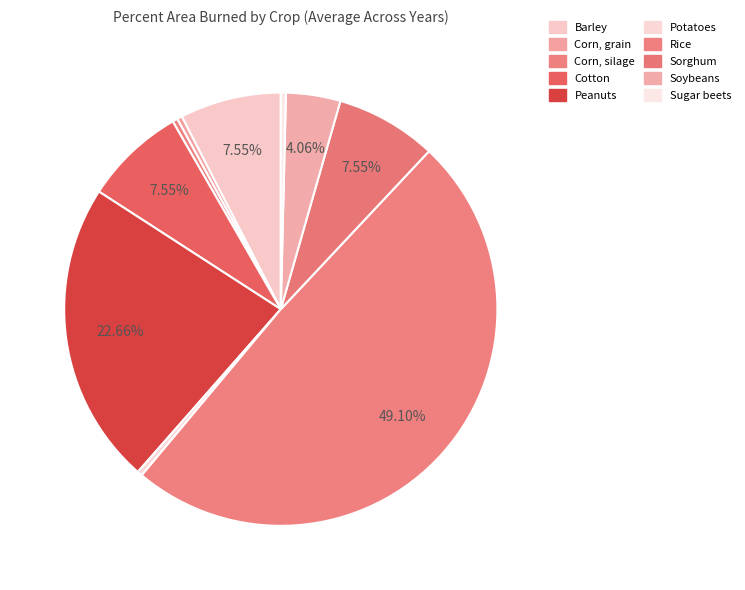

How many slices are in this pie chart?

10